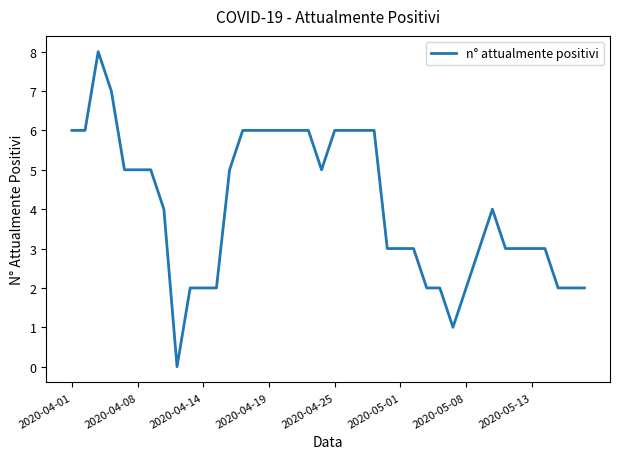

What is the average value?

4